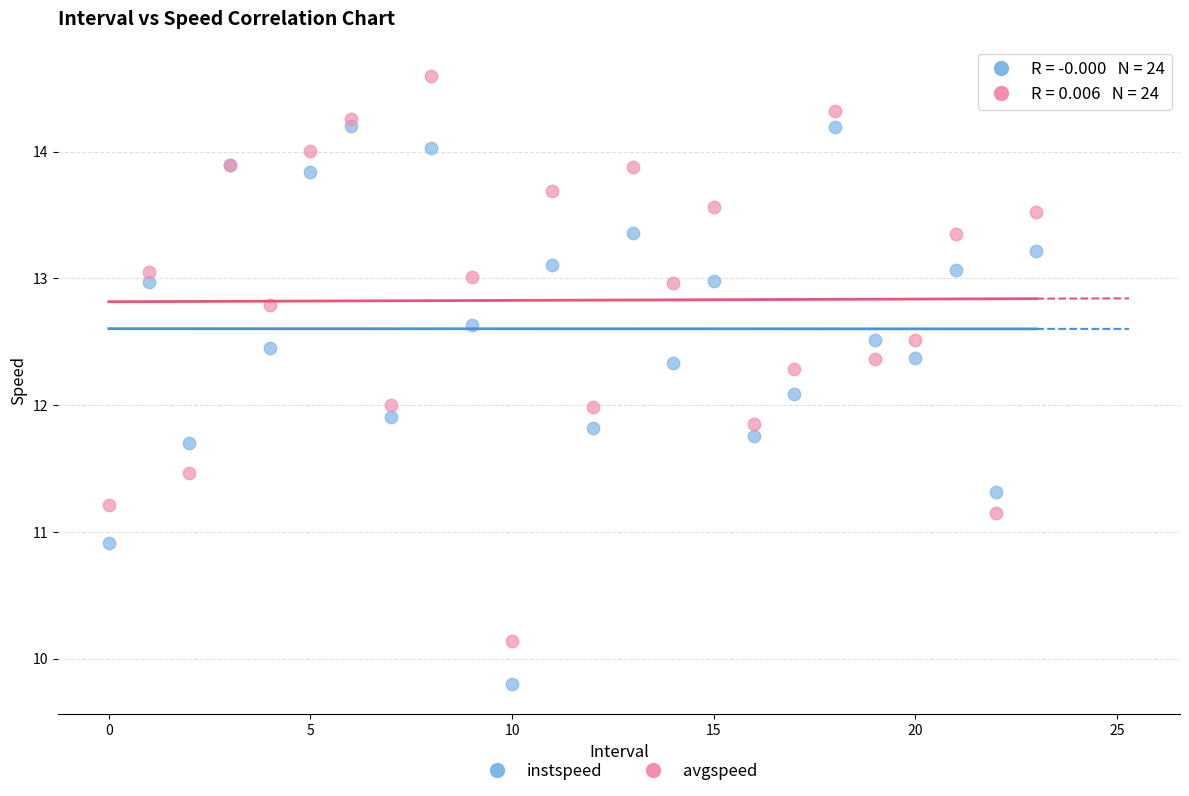

Which series contains the highest Y value?

avgspeed